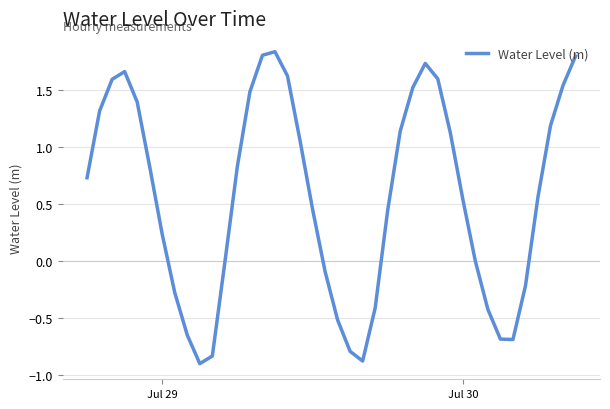

What is the smallest value displayed?

-0.9